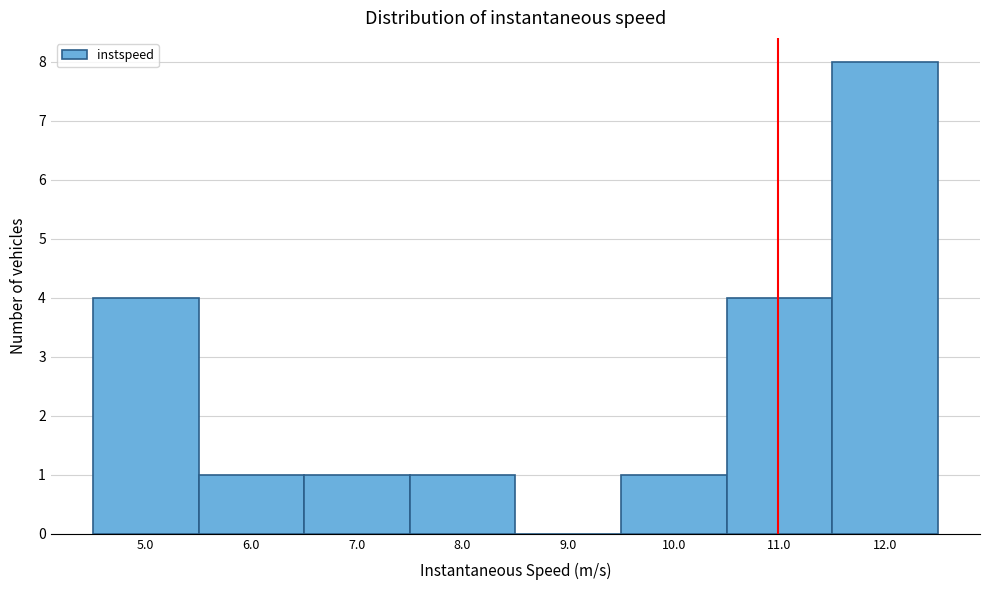

Reading left to right, extract all data points from this chart.

5.0=4	6.0=1	7.0=1	8.0=1	9.0=0	10.0=1	11.0=4	12.0=8